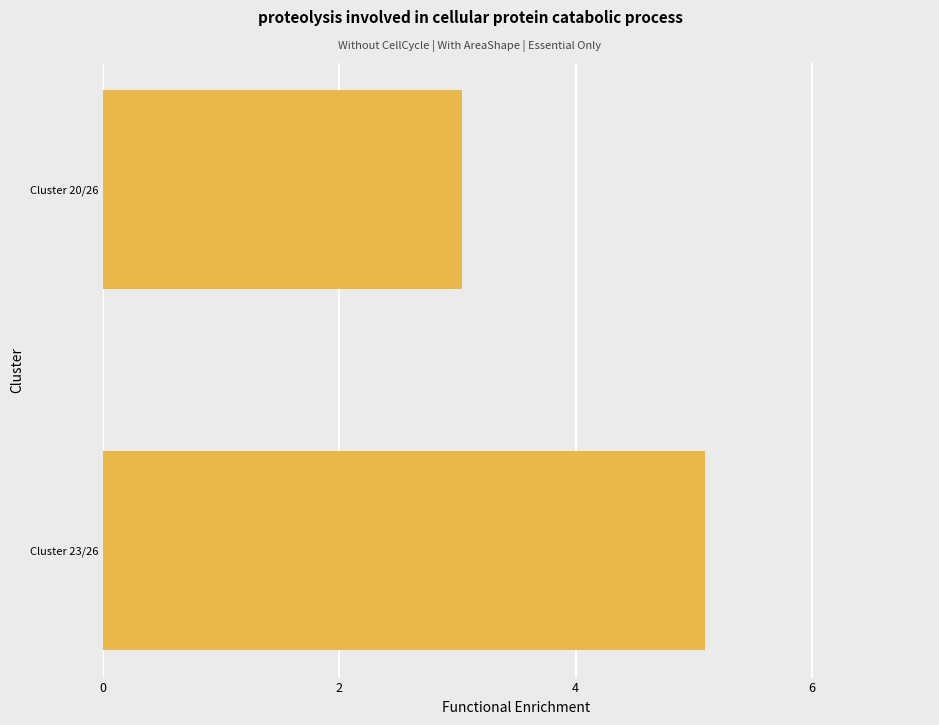

Where is the data nearest to the value 4?

Cluster 20/26